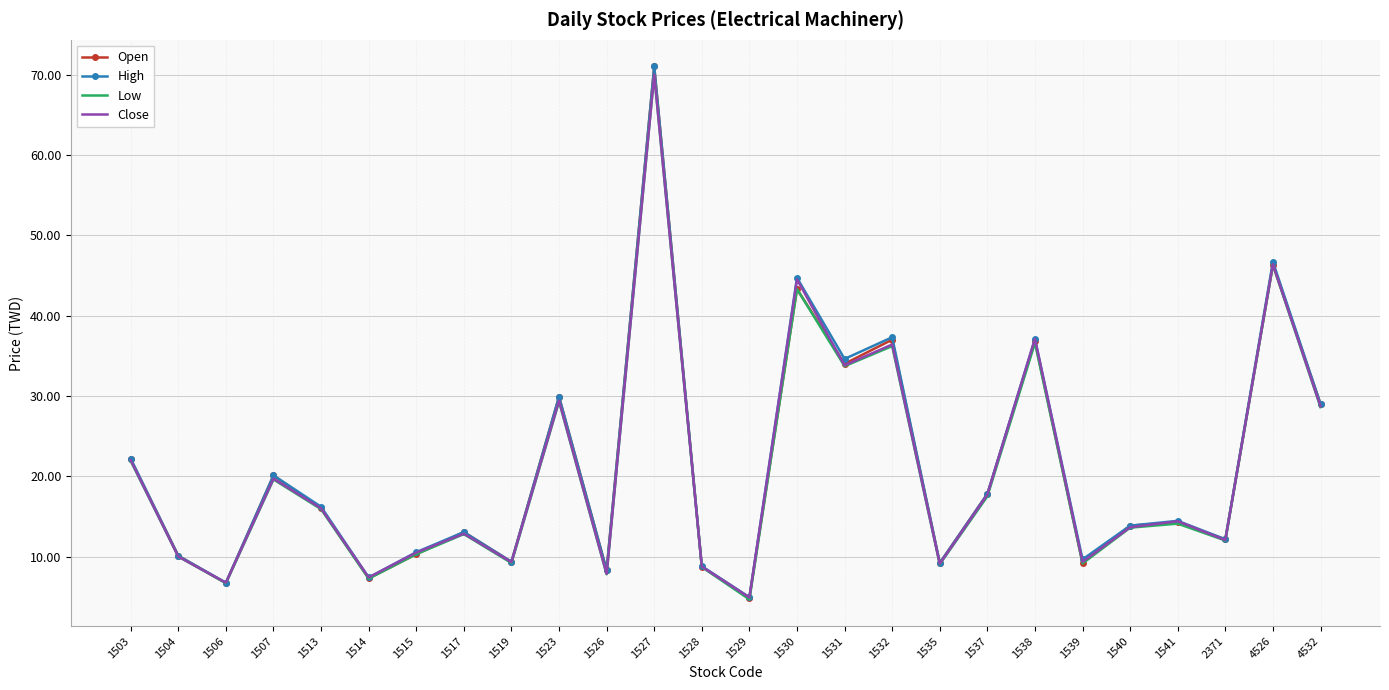

Between 1526 and 1532, which series saw the biggest shift?

High